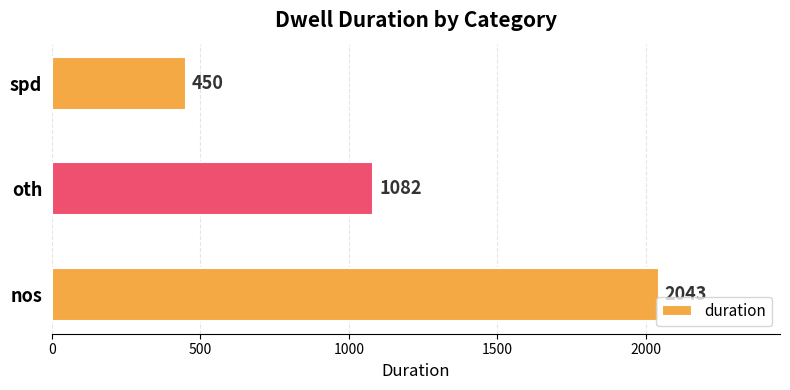

True or false: the data shows 673 at spd.

False